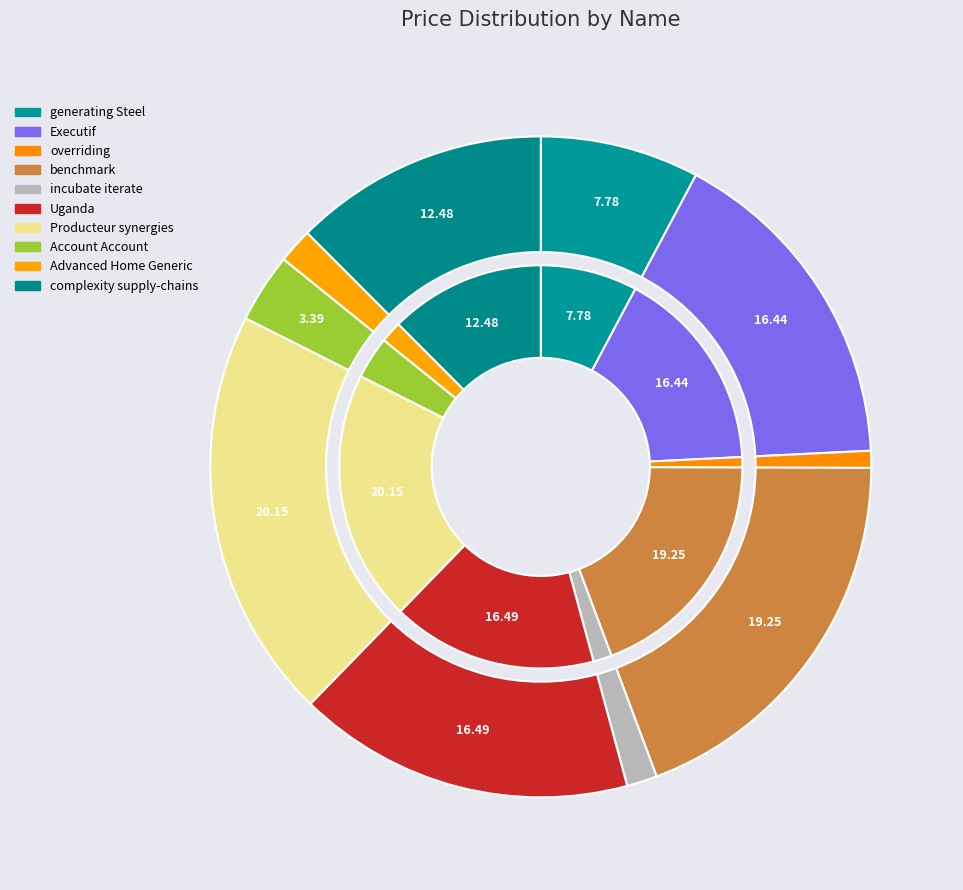

How much of the chart is everything except complexity supply-chains?

87.5%